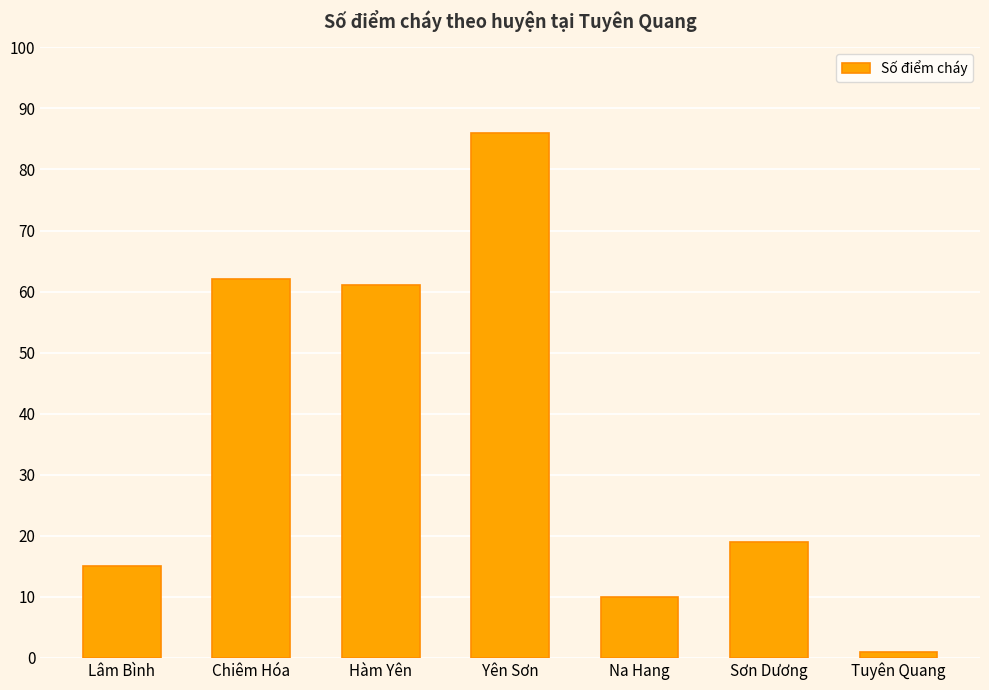

The value at Sơn Dương is 19. True or false?

True